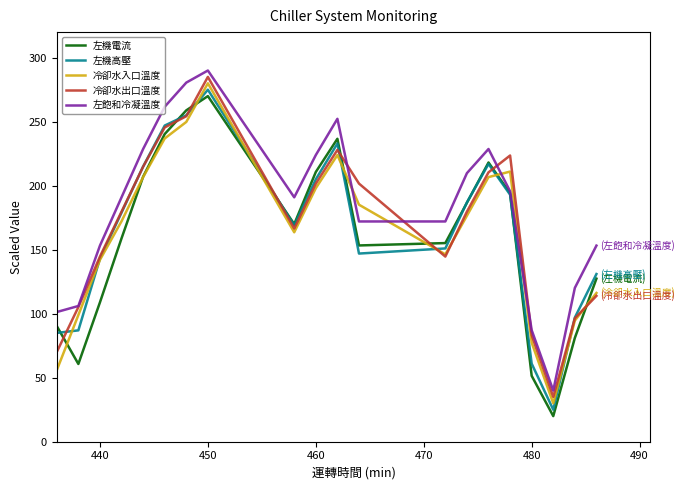

How many intersections are there between 冷卻水入口溫度 and 左飽和冷凝溫度?

4